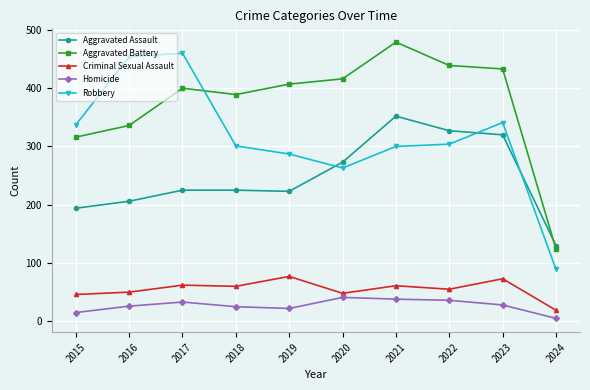

True or false: Homicide has more than 1 interior local peaks.

True